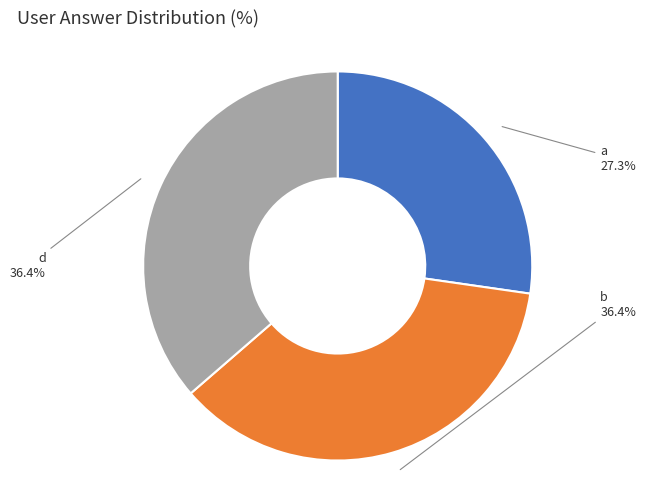

How many slices are in this pie chart?

3